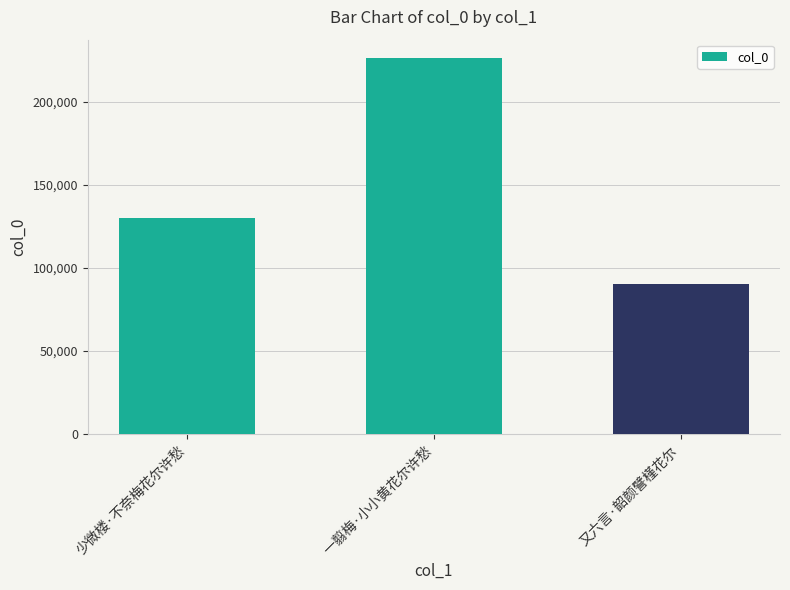

Reading right to left, what are all the values shown in this chart?

又六言·韶颜譬槿花尔=90176	一翦梅·小小黄花尔许愁=225943	少微楼·不奈梅花尔许愁=129906